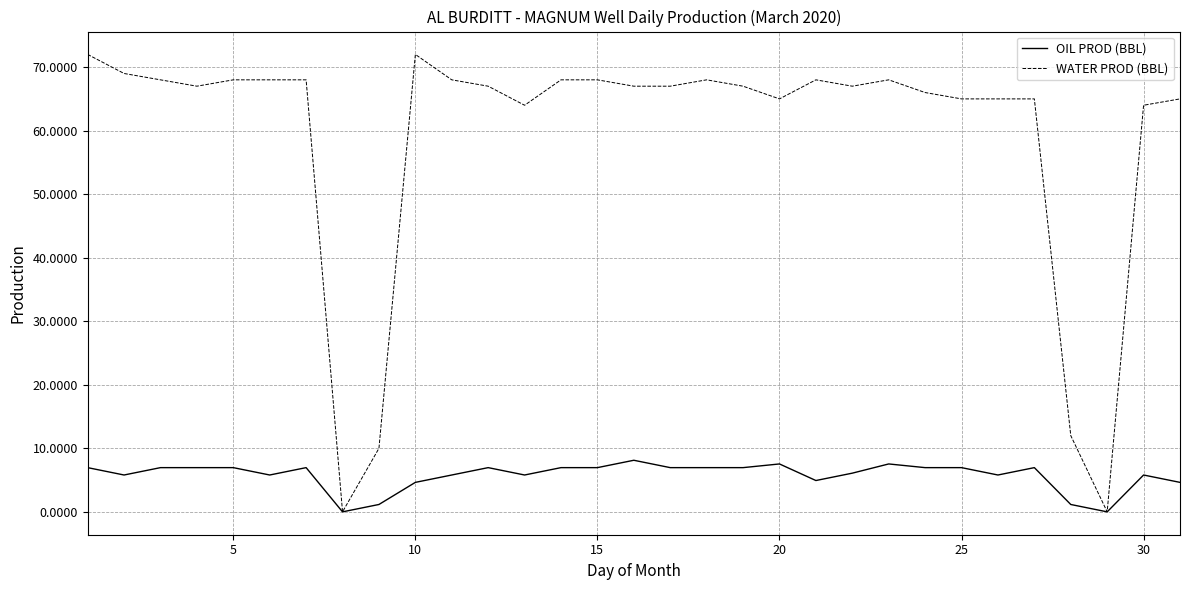

Which series has the widest spread of values?

WATER PROD (BBL)